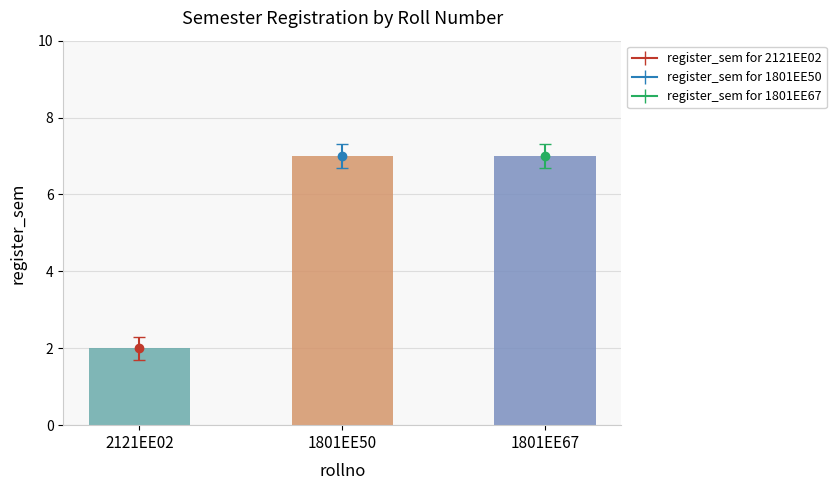

What is the sum of the values at 1801EE50 and 1801EE67?

14